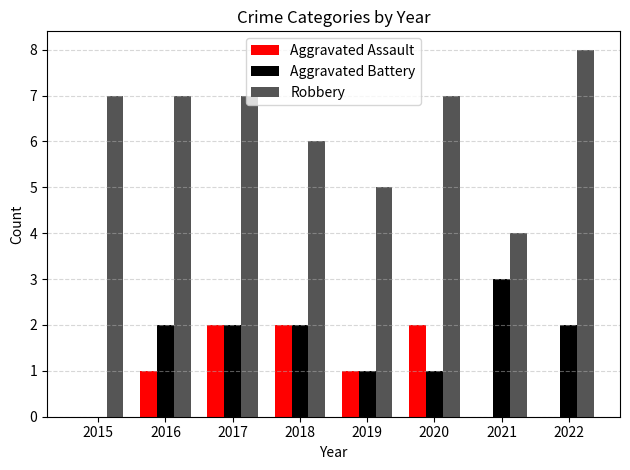

Which series has the largest total across all categories?

Robbery